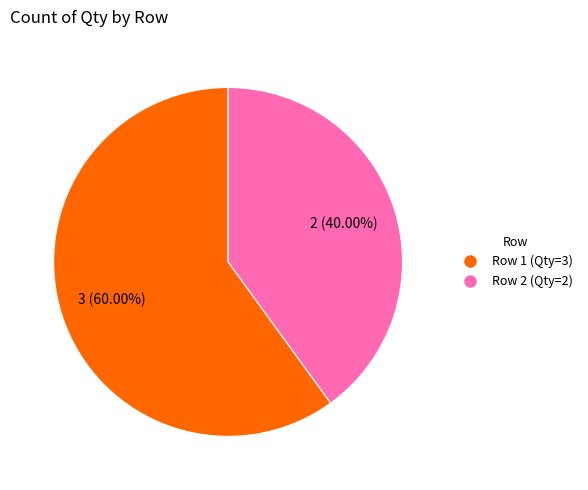

Between Row 2 (Qty=2) and Row 1 (Qty=3), which is larger?

Row 1 (Qty=3)